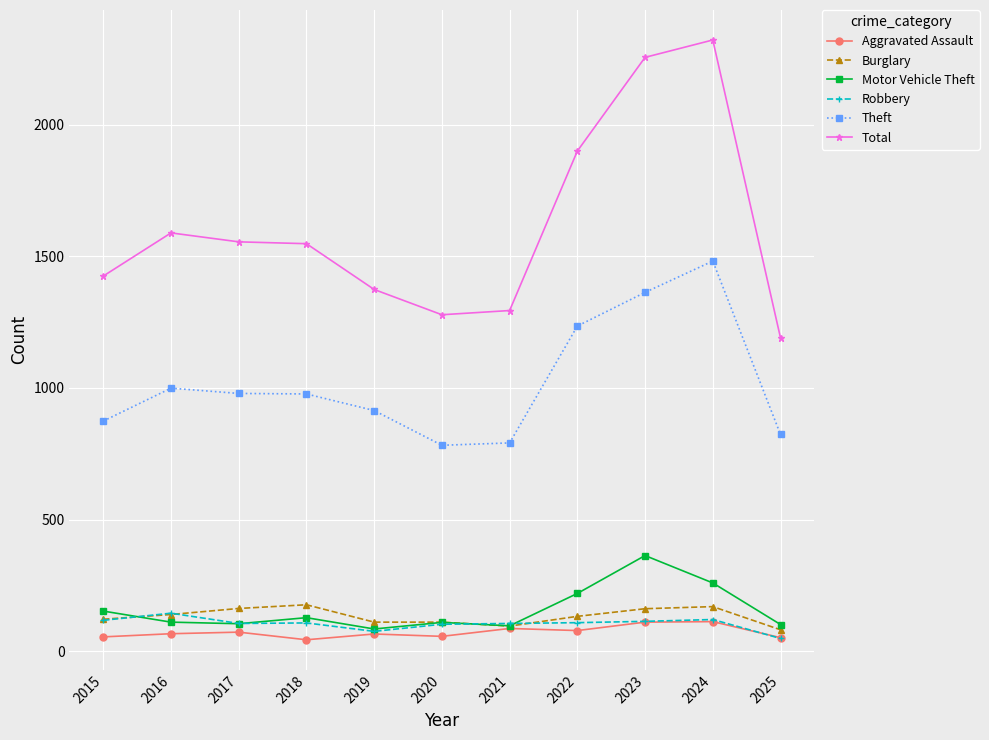

True or false: Motor Vehicle Theft has a value of 173 at 2023.

False